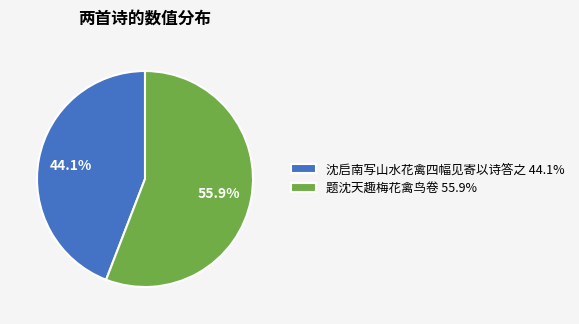

True or false: 题沈天趣梅花禽鸟卷 accounts for 56% of the total.

True